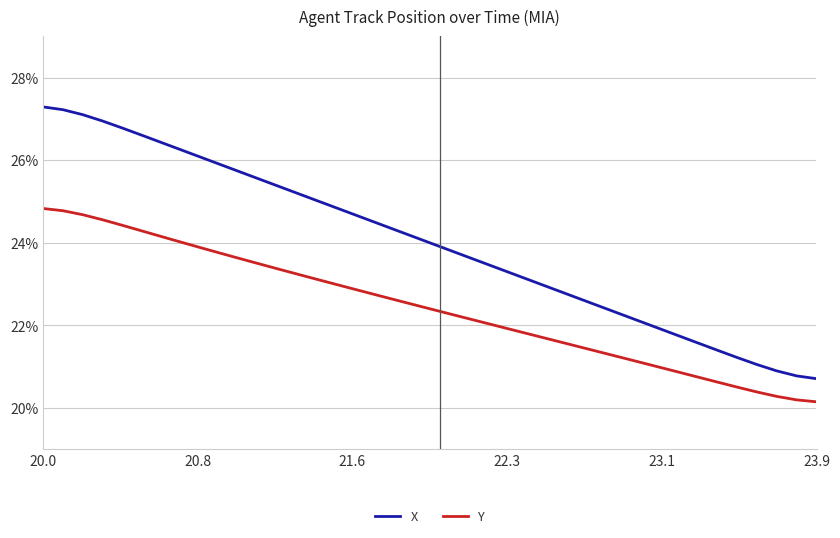

What is the difference between the maximum and minimum values in the X series?

6.6